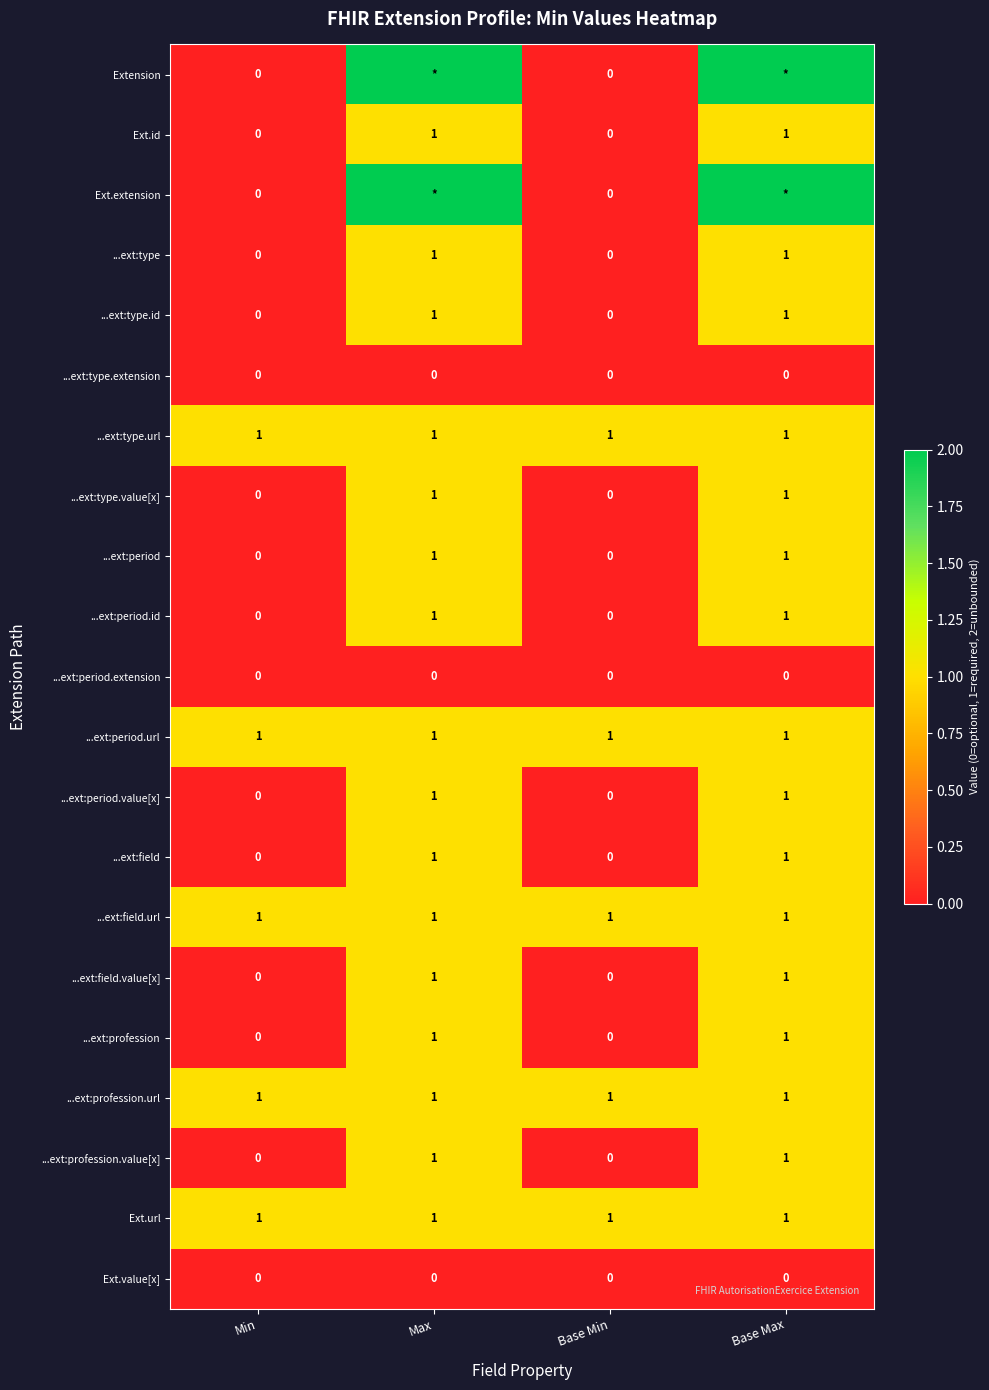

What is the maximum value shown in the chart?

2